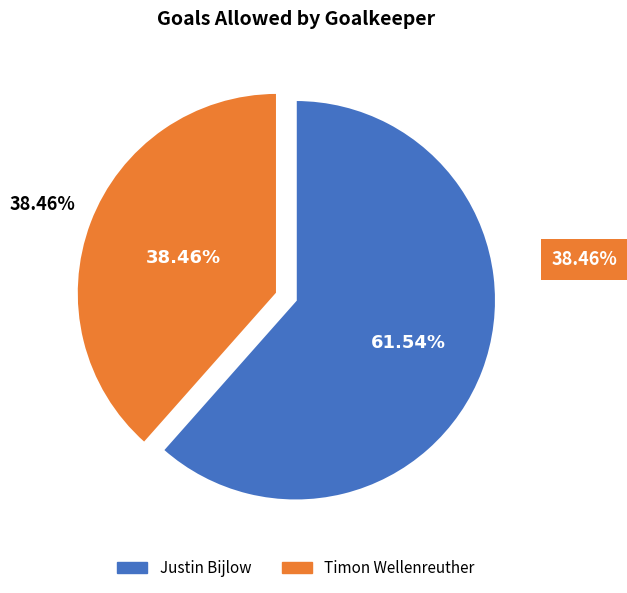

To the nearest percent, what is the combined percentage of Timon Wellenreuther and Justin Bijlow?

100%